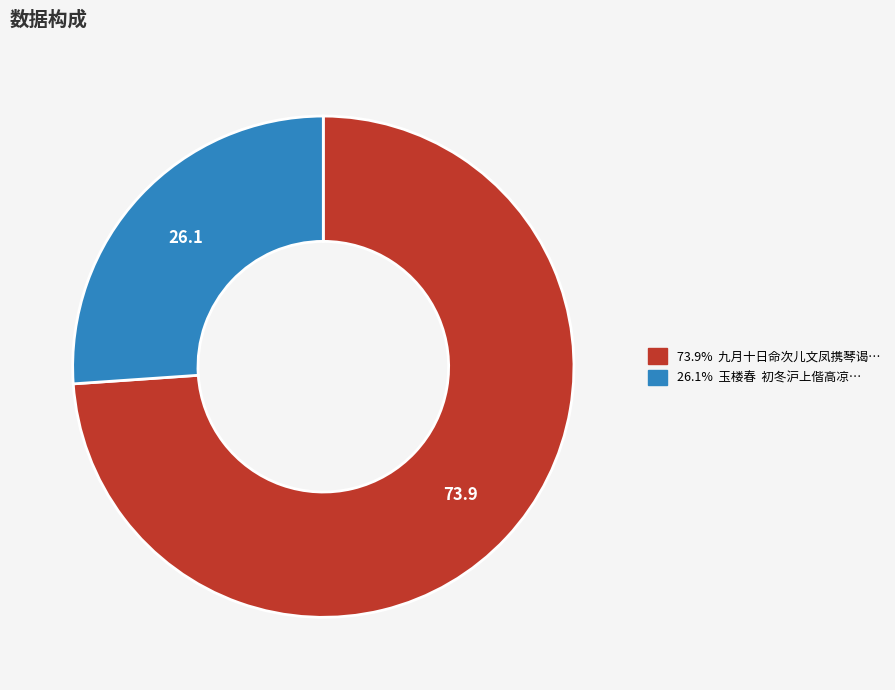

Does any single category account for the majority?

Yes